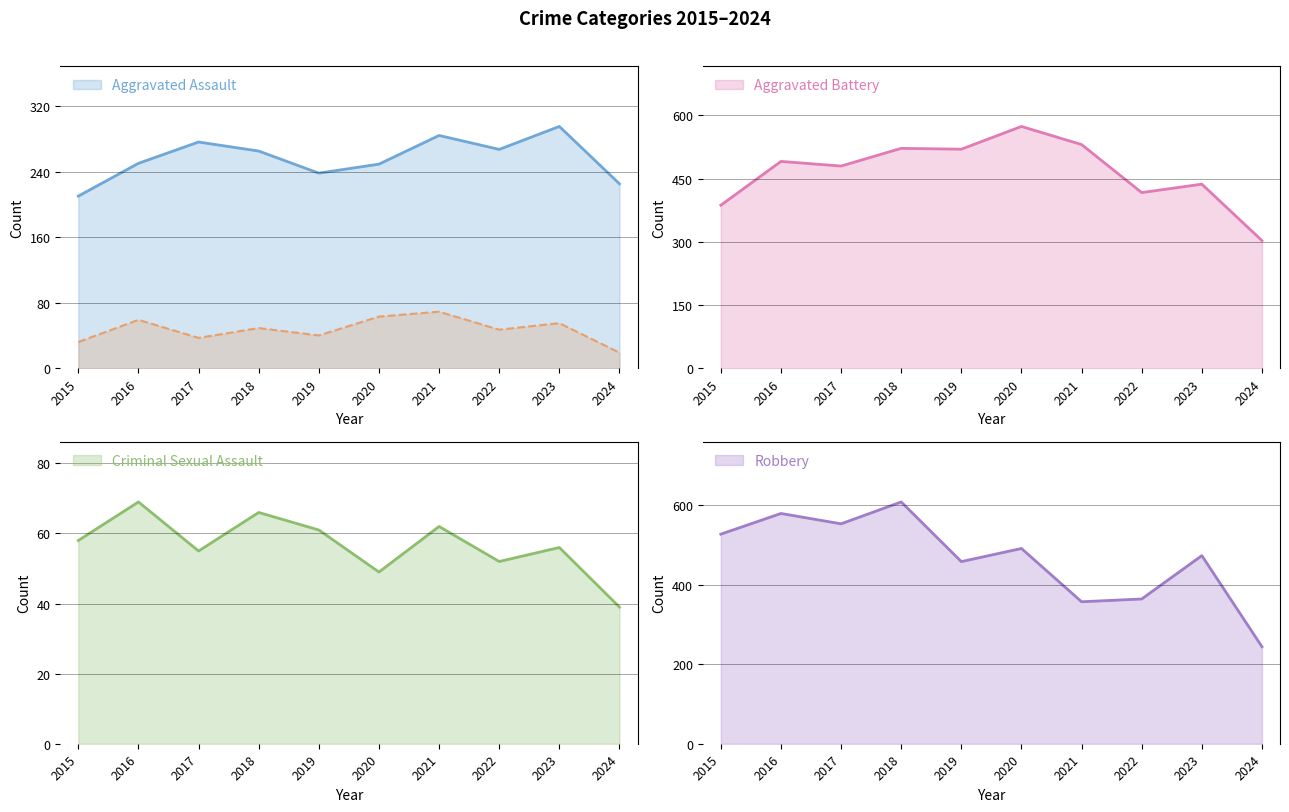

Which has a higher value, 2018 or 2019?

2018